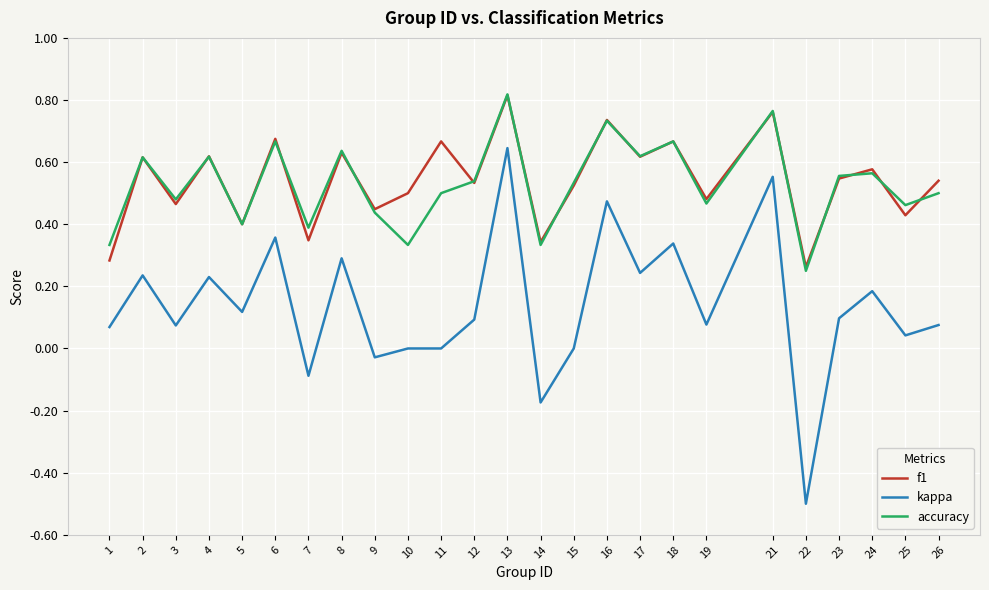

How many distinct data groups are displayed?

3